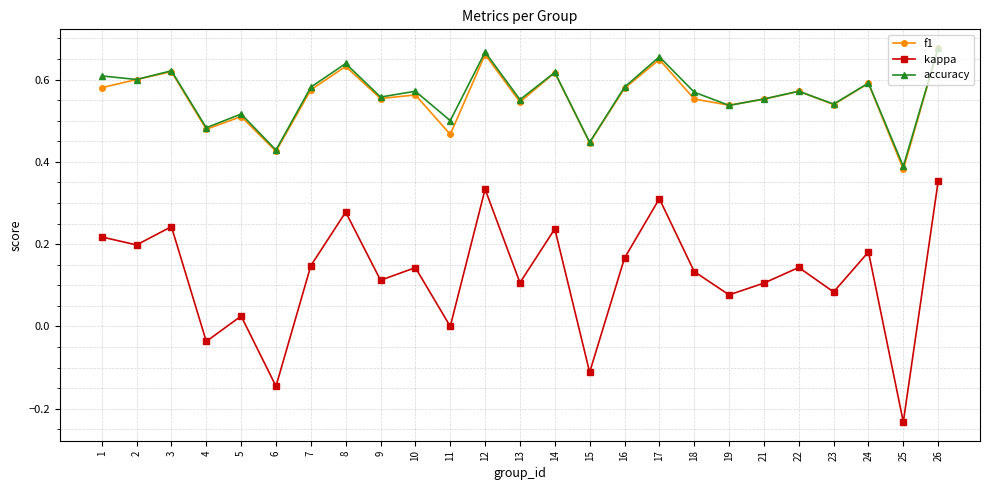

True or false: accuracy and kappa cross at least once.

False